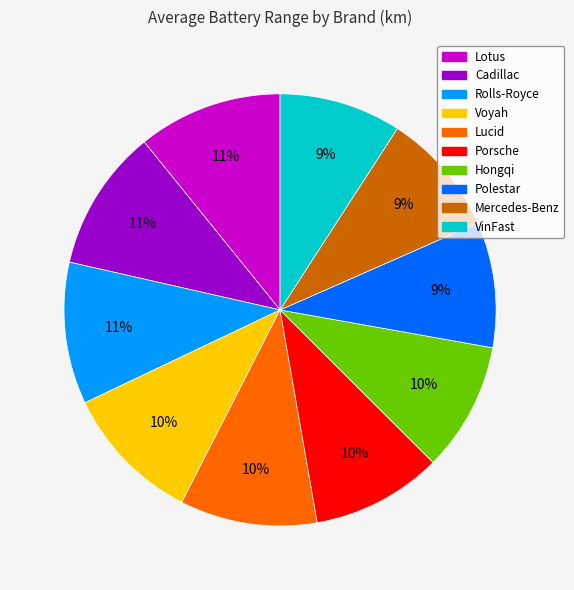

To the nearest percent, what is the average slice percentage?

10%